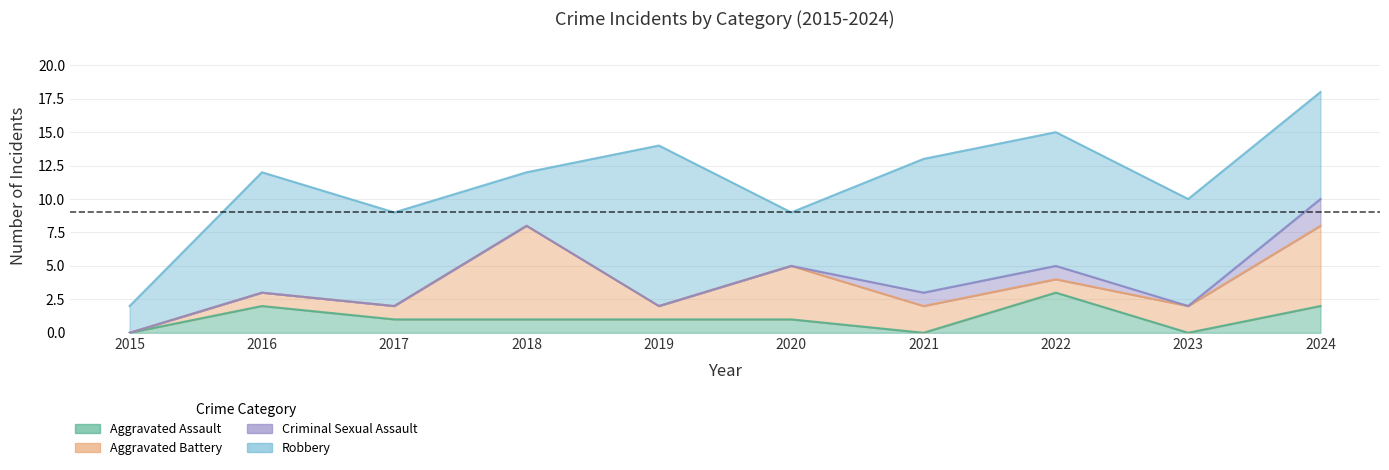

Rank the series by their maximum value, from highest to lowest.

Robbery, Aggravated Battery, Aggravated Assault, Criminal Sexual Assault